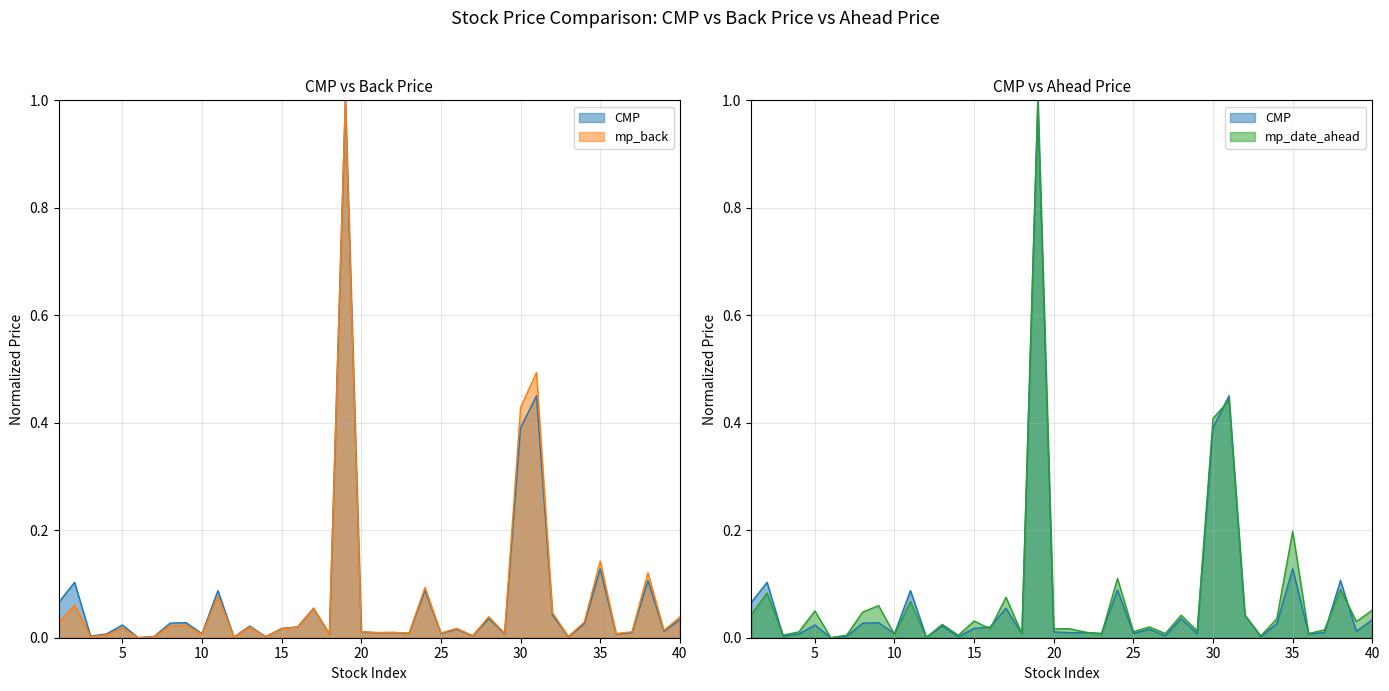

Reading left to right, extract all data points from this chart.

CMP: 0.1	0.1	0.0	0.0	0.0	0.0	0.0	0.0	0.0	0.0	0.1	0.0	0.0	0.0	0.0	0.0	0.1	0.0	1.0	0.0	0.0	0.0	0.0	0.1	0.0	0.0	0.0	0.0	0.0	0.4	0.5	0.0	0.0	0.0	0.1	0.0	0.0	0.1	0.0	0.0
mp_back: 0.0	0.1	0.0	0.0	0.0	0.0	0.0	0.0	0.0	0.0	0.1	0.0	0.0	0.0	0.0	0.0	0.1	0.0	1.0	0.0	0.0	0.0	0.0	0.1	0.0	0.0	0.0	0.0	0.0	0.4	0.5	0.0	0.0	0.0	0.1	0.0	0.0	0.1	0.0	0.0
mp_date_ahead: 0.0	0.1	0.0	0.0	0.0	0.0	0.0	0.0	0.1	0.0	0.1	0.0	0.0	0.0	0.0	0.0	0.1	0.0	1.0	0.0	0.0	0.0	0.0	0.1	0.0	0.0	0.0	0.0	0.0	0.4	0.4	0.0	0.0	0.0	0.2	0.0	0.0	0.1	0.0	0.1